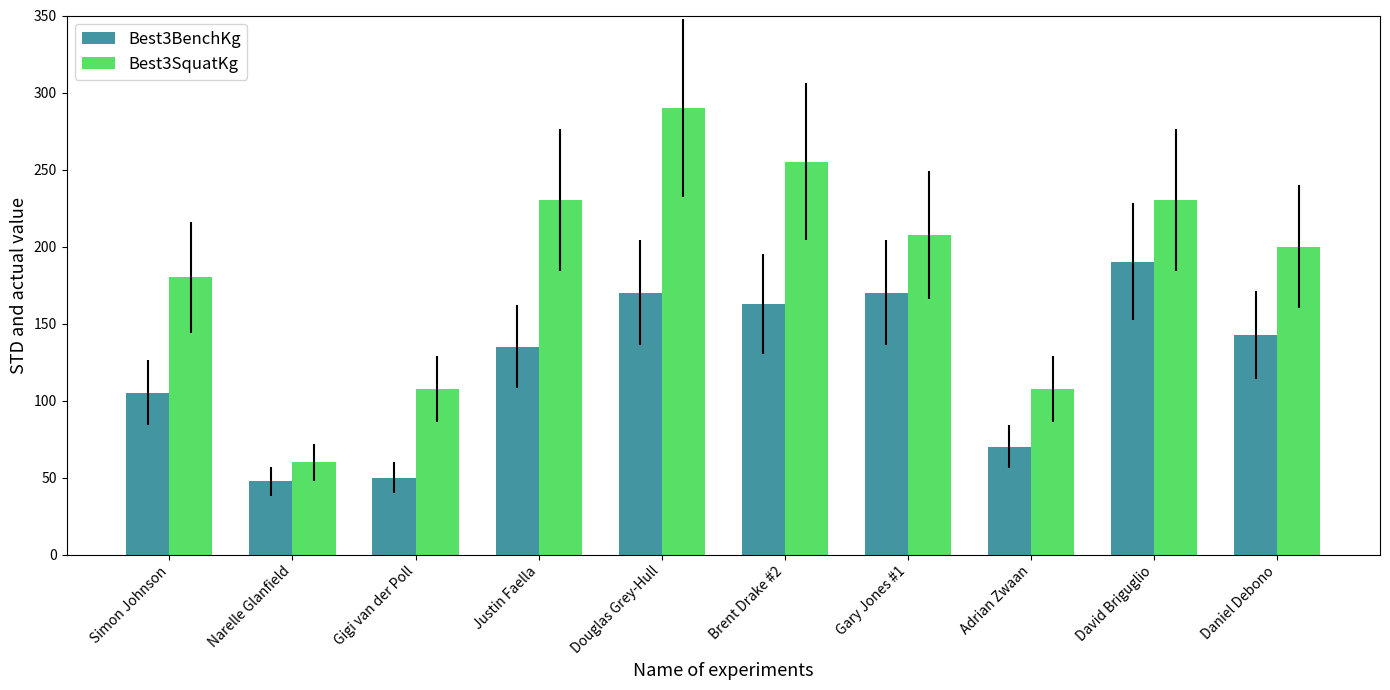

Is the value of Best3BenchKg at Justin Faella greater than the value of Best3SquatKg at Justin Faella?

No